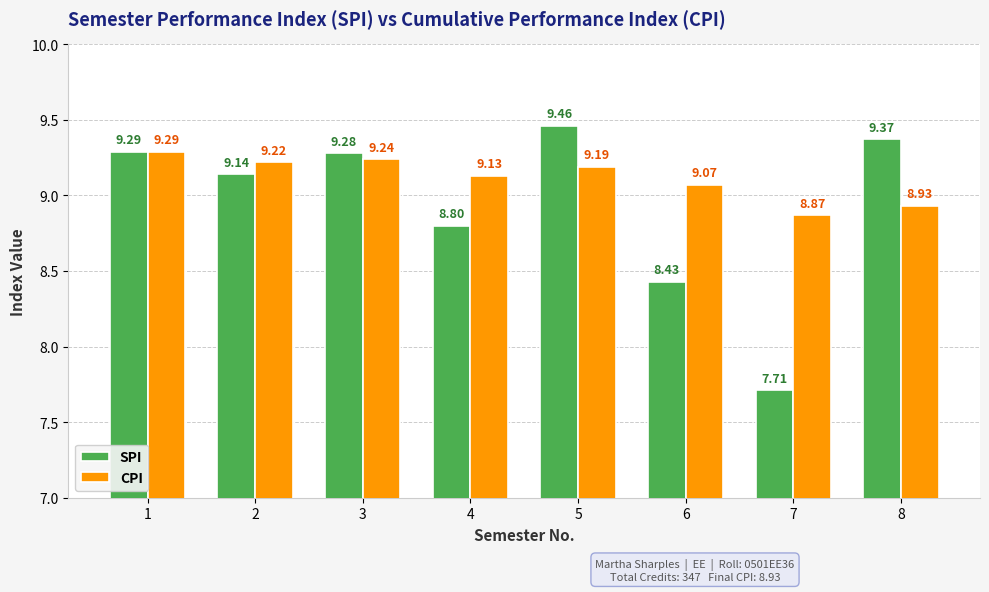

List the series in order of their peak value, highest first.

SPI, CPI